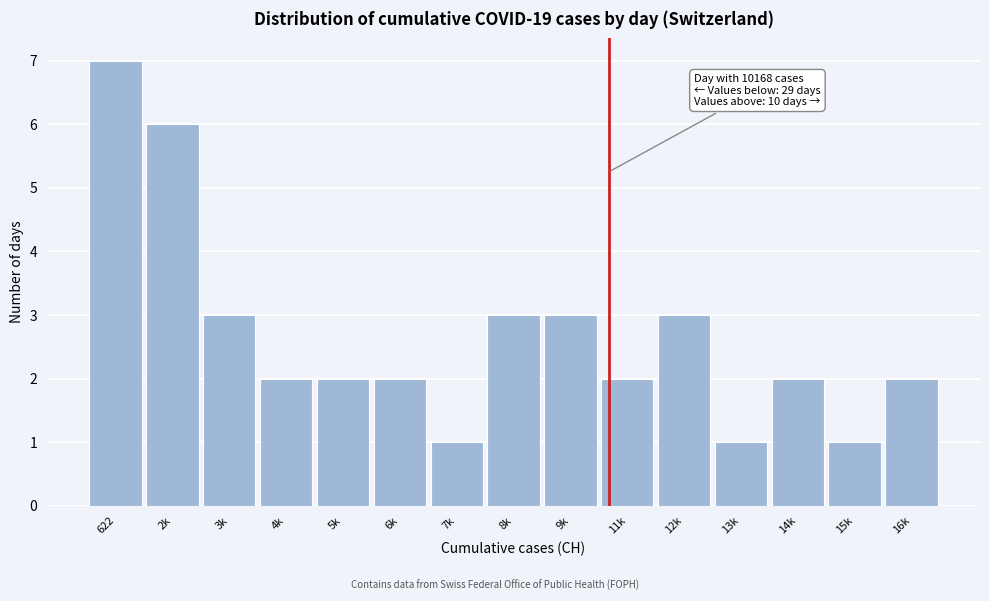

Reading left to right, transcribe all the data shown in this chart.

7	6	3	2	2	2	1	3	3	2	3	1	2	1	2